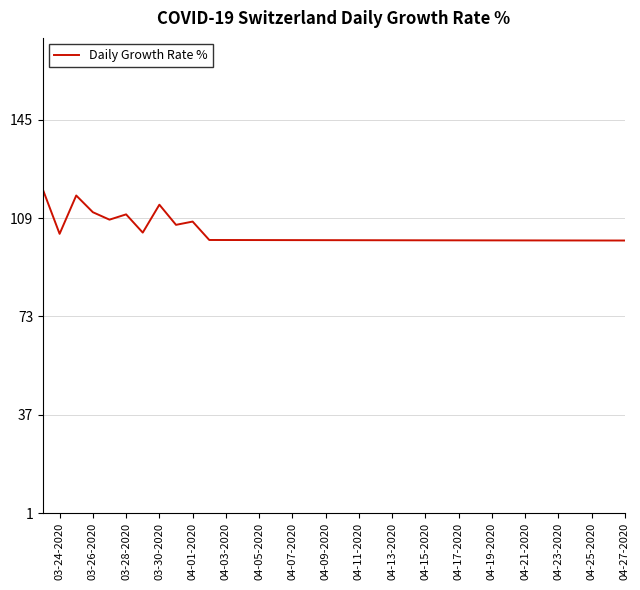

What is the difference between the maximum and minimum values?

18.6